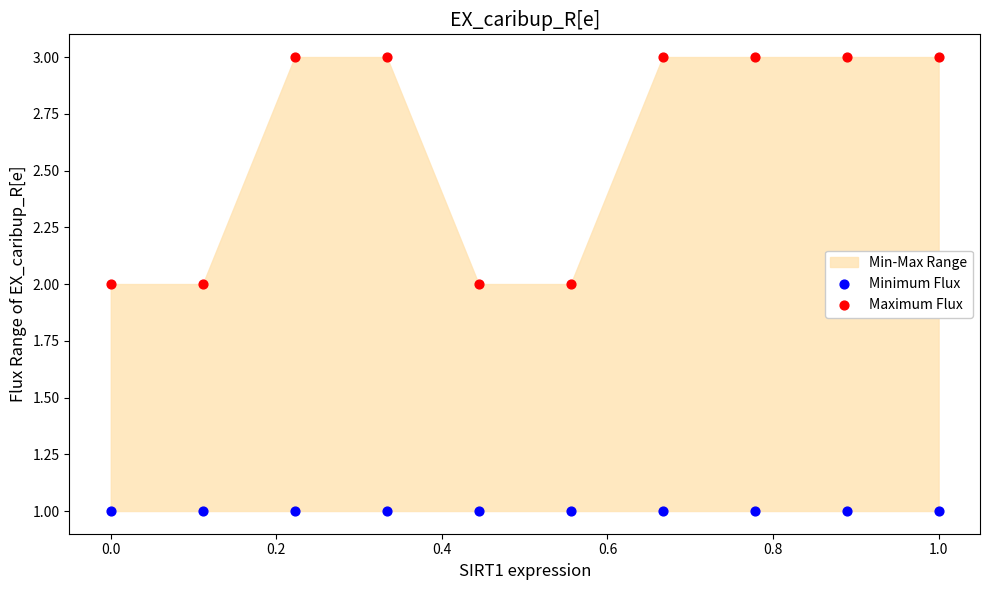

Which series contains the highest Y value?

Maximum Flux